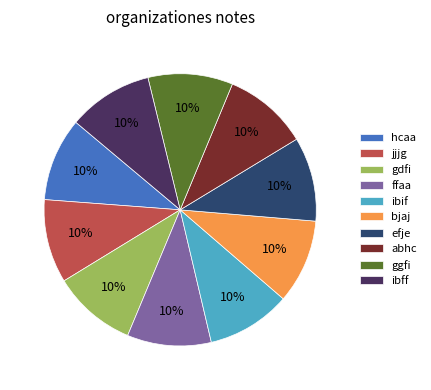

What is the ratio of the value at abhc to the value at jjjg?

1.0